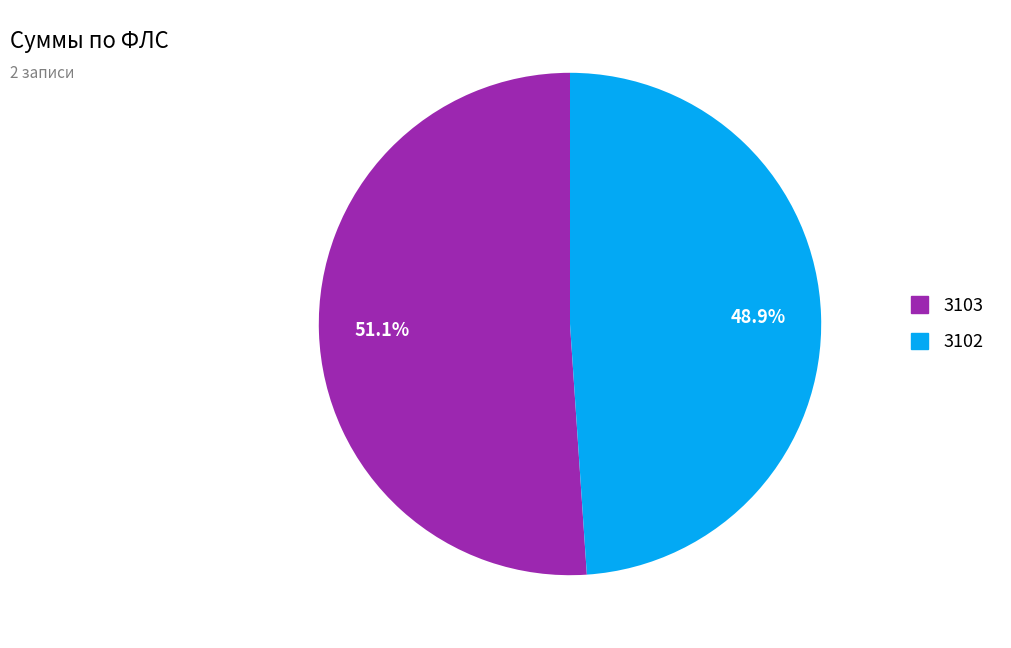

Which category accounts for the majority?

3103